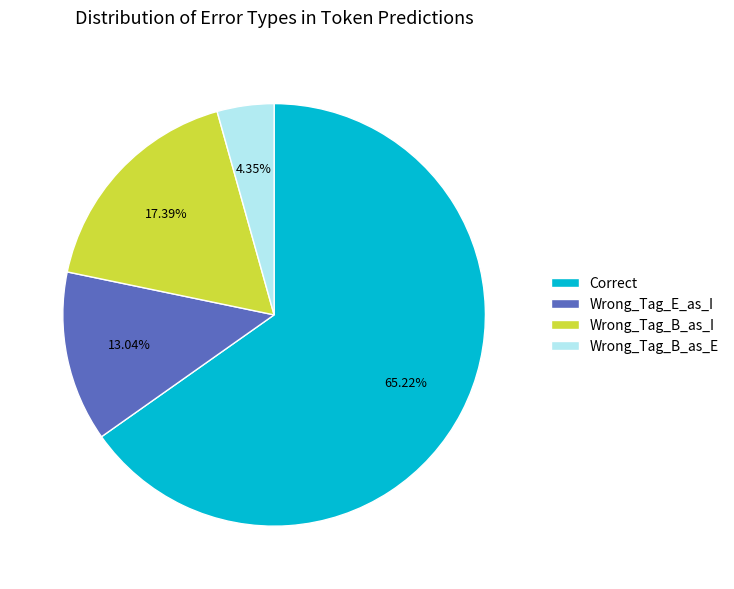

Count the number of slices in the pie.

4